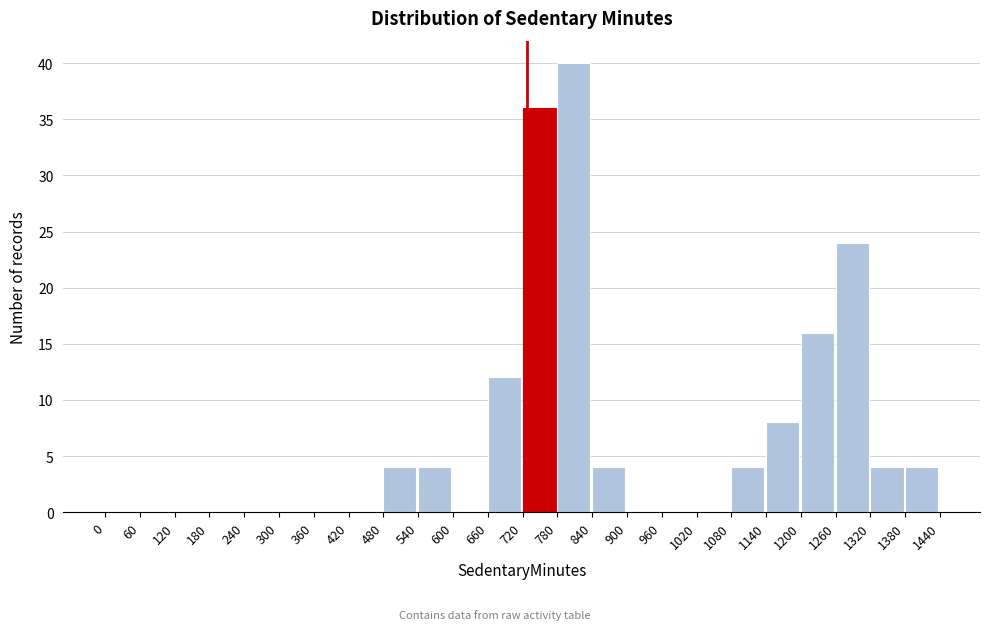

Reading left to right, transcribe this chart: for each bar, give the range it covers on the x-axis and its height. The values are not printed on the chart, so give them approximately, as read against the axis.

0 to 60: 0
60 to 120: 0
120 to 180: 0
180 to 240: 0
240 to 300: 0
300 to 360: 0
360 to 420: 0
420 to 480: 0
480 to 540: 4
540 to 600: 4
600 to 660: 0
660 to 720: 12
720 to 780: 36
780 to 840: 40
840 to 900: 4
900 to 960: 0
960 to 1020: 0
1020 to 1080: 0
1080 to 1140: 4
1140 to 1200: 8
1200 to 1260: 16
1260 to 1320: 24
1320 to 1380: 4
1380 to 1440: 4